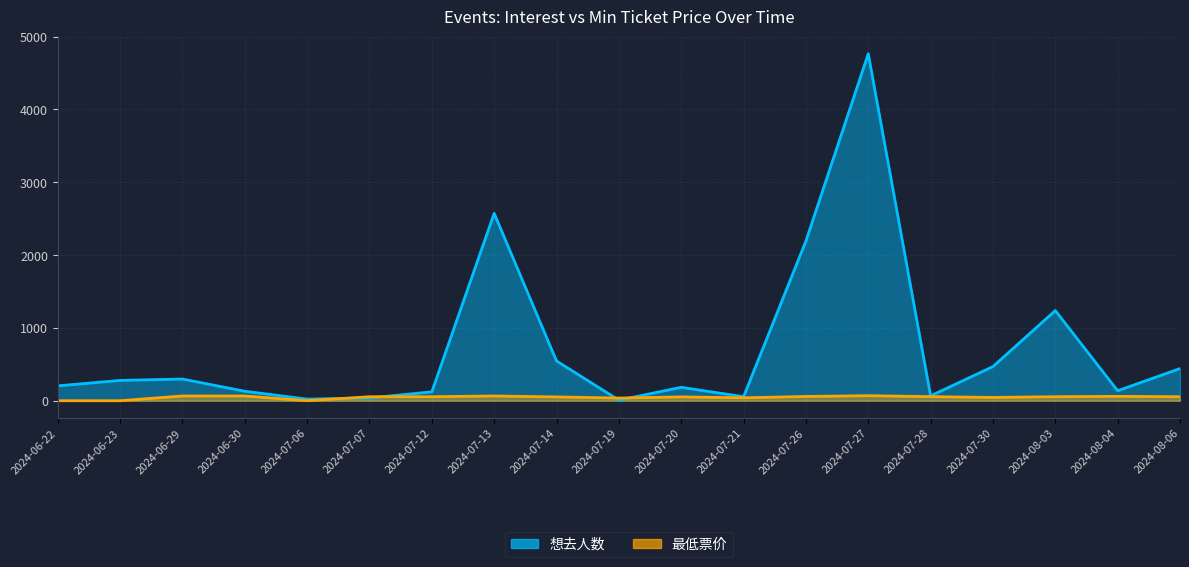

Which series has the largest range (max minus min)?

想去人数